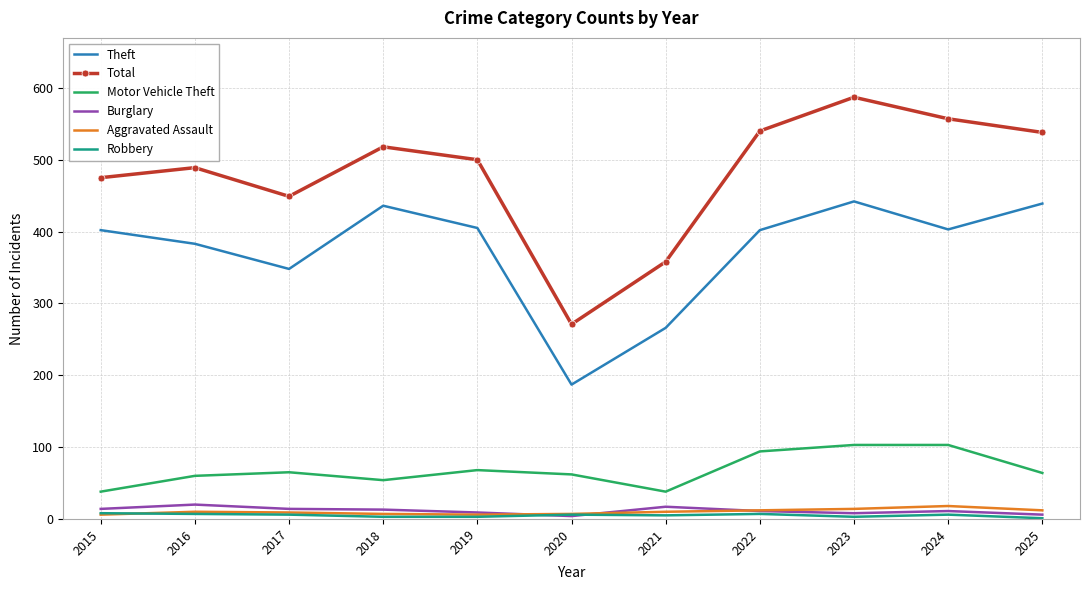

At which category does the chart reach its peak across all series?

2023